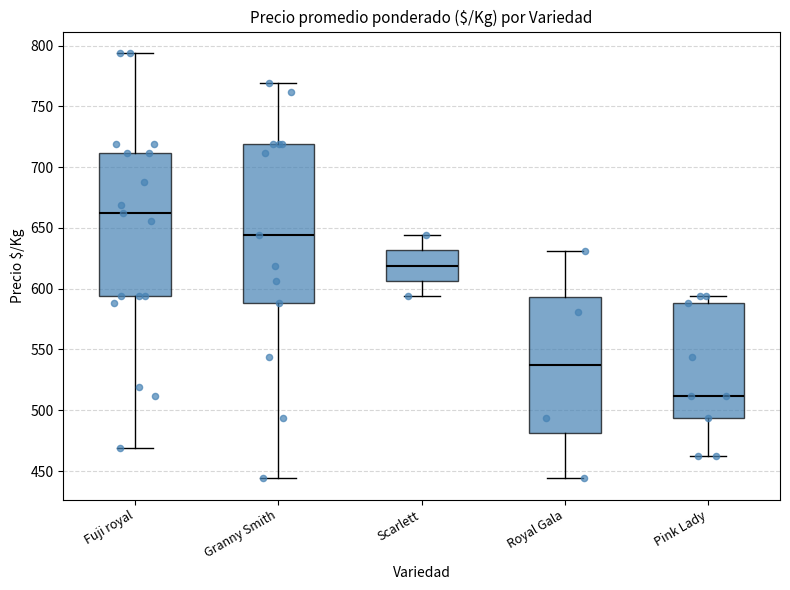

Reading left to right, read every box against the y-axis: the position of its median line, the range the box covers, and the ends of its whiskers. The values are not printed on the chart, so give them approximately, as read against the axis.

Fuji royal: median 660, box 595 to 710, whiskers 470 to 795
Granny Smith: median 645, box 590 to 720, whiskers 445 to 770
Scarlett: median 620, box 605 to 630, whiskers 595 to 645
Royal Gala: median 540, box 480 to 595, whiskers 445 to 630
Pink Lady: median 510, box 495 to 590, whiskers 460 to 595